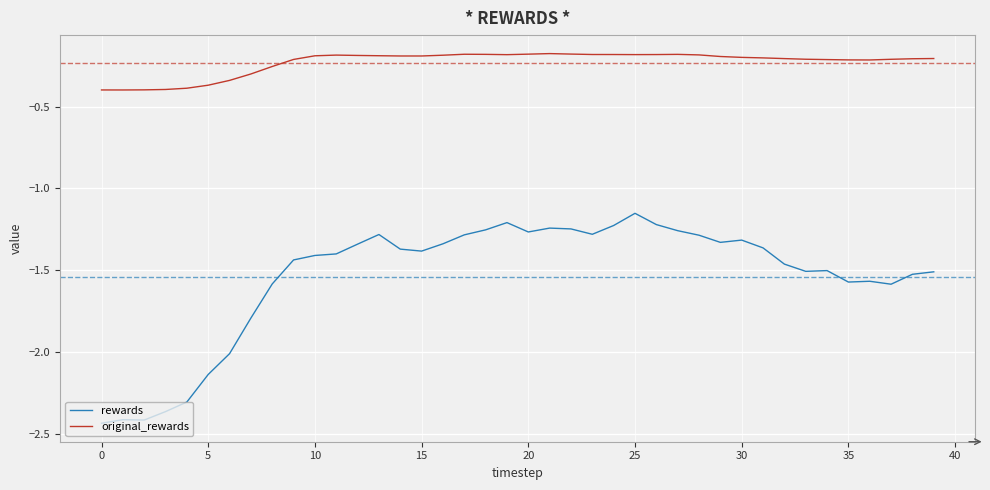

List the series in order of their peak value, lowest first.

rewards, original_rewards